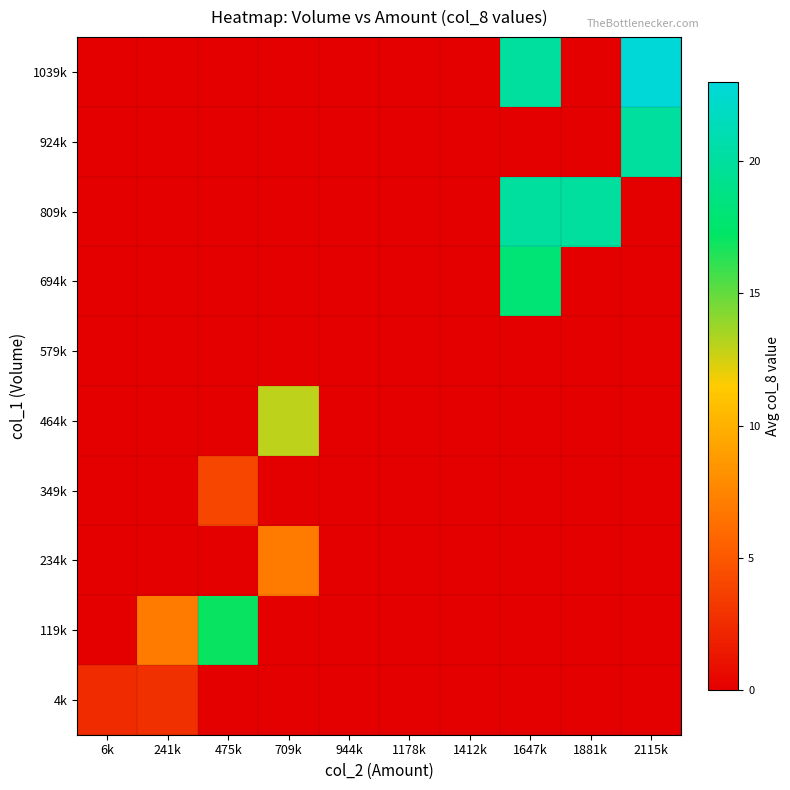

What is the difference between the highest and lowest values at 2115k?

23.0